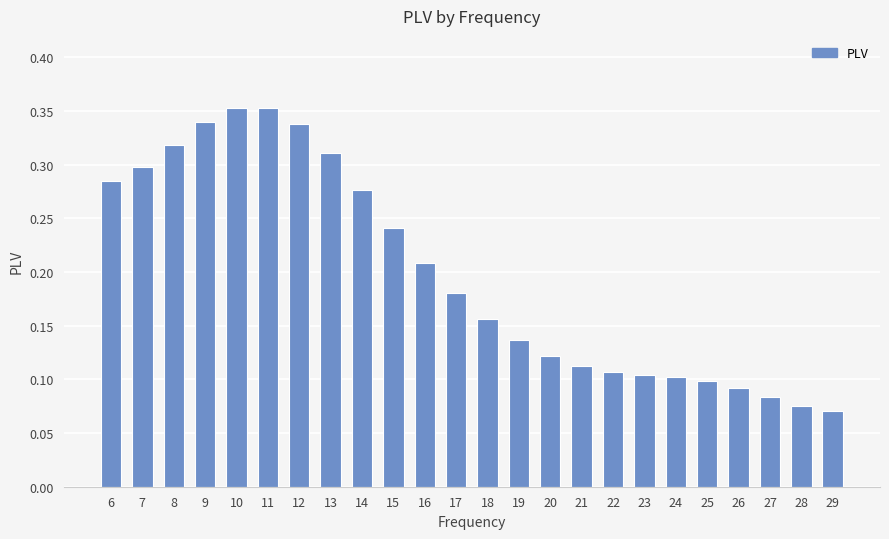

Between 7 and 11, which is larger?

11